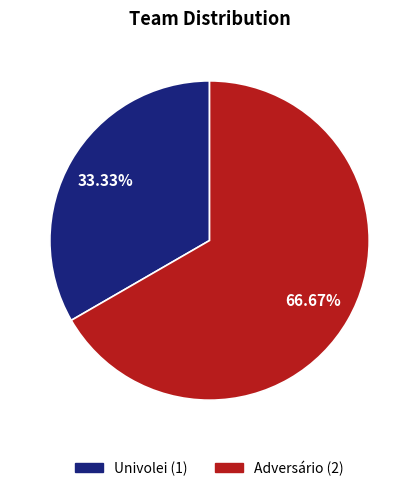

To the nearest percent, what is the difference between the largest and smallest slice percentages?

33%